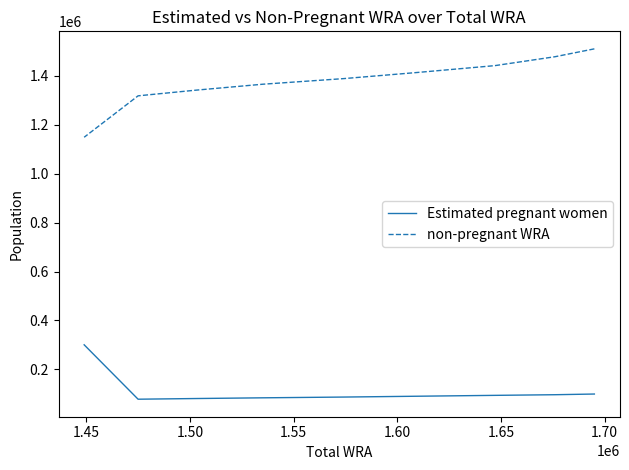

What are all the series names shown in the legend?

Estimated pregnant women, non-pregnant WRA